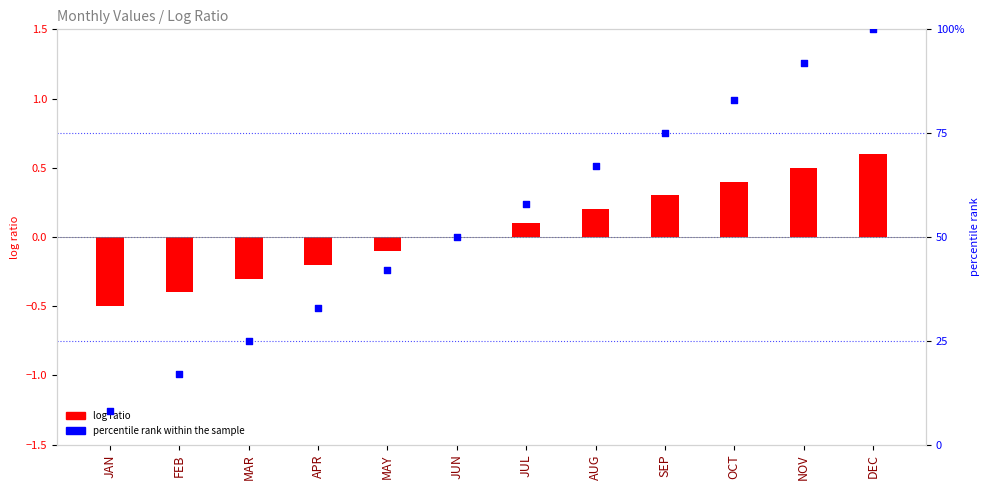

Which series has the widest spread of Y values?

percentile rank within the sample